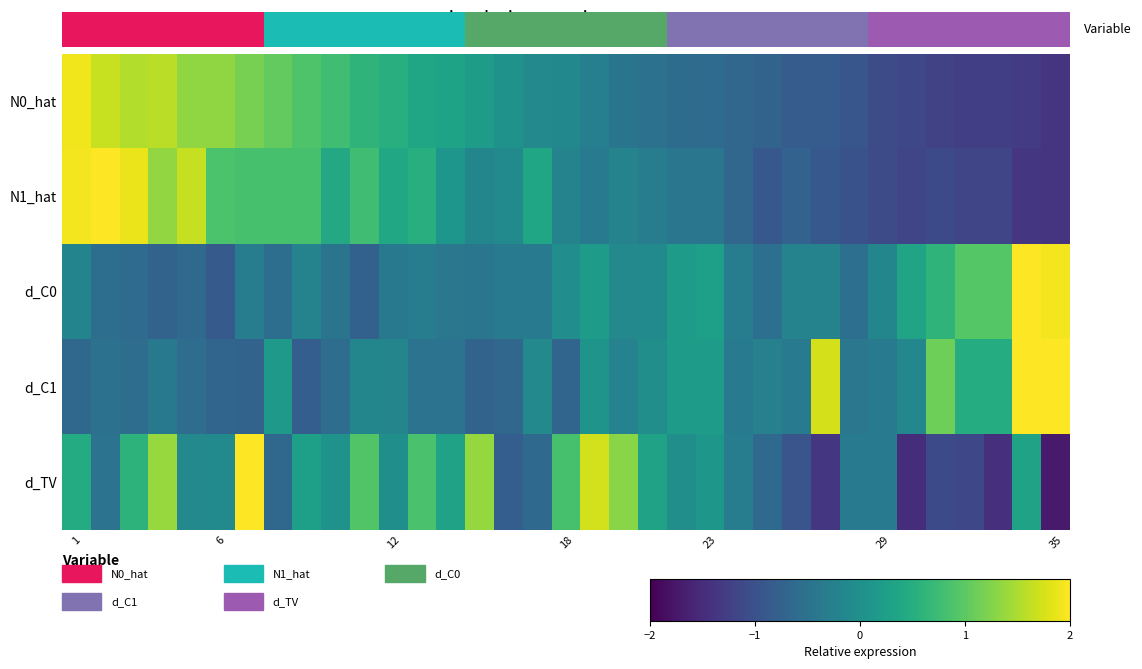

How many values in N0_hat are above zero?

16